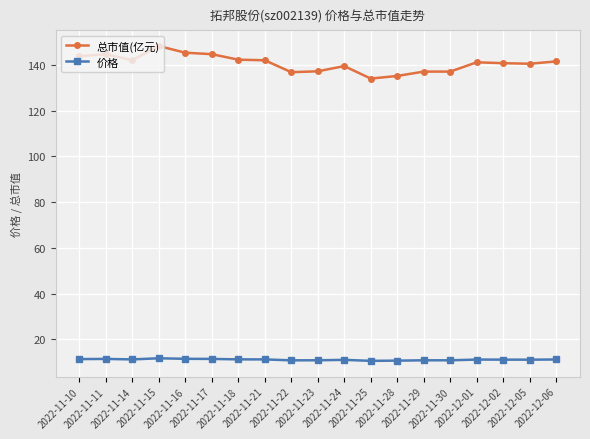

What is the highest value of the 总市值(亿元) series?

148.3